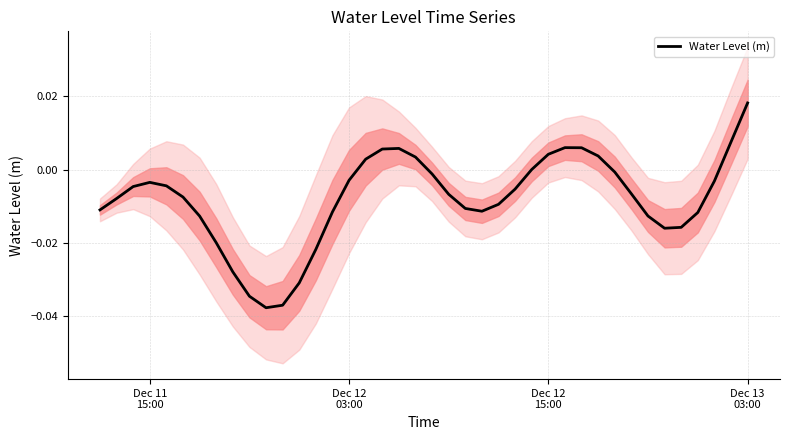

How many interior local peaks (higher than both neighbors) does the data have?

3